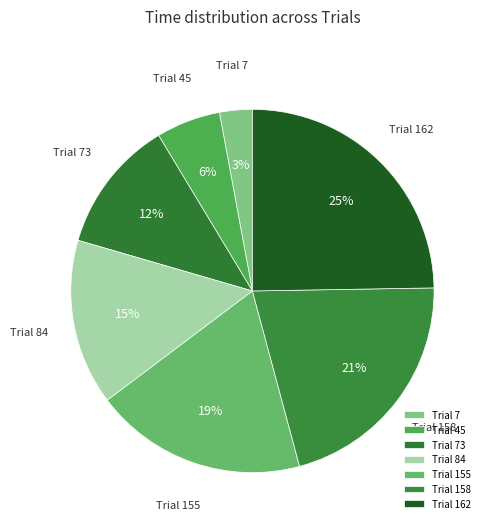

Between Trial 7 and Trial 45, which is larger?

Trial 45